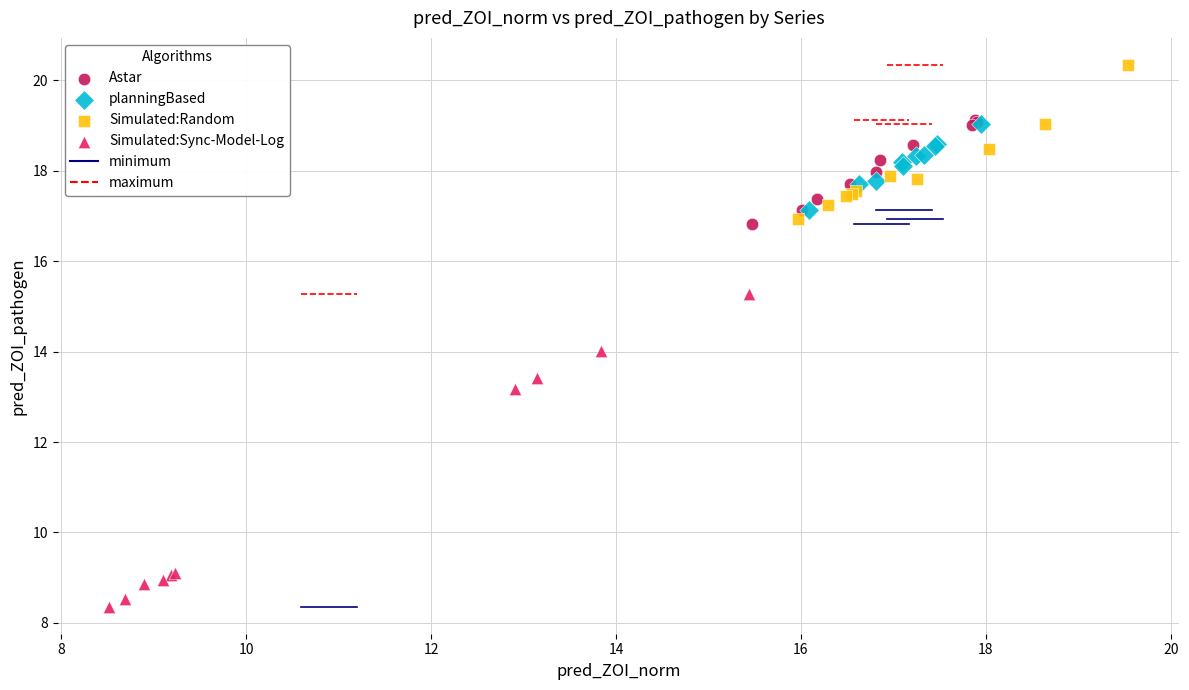

Which series contains the highest Y value?

Simulated:Random